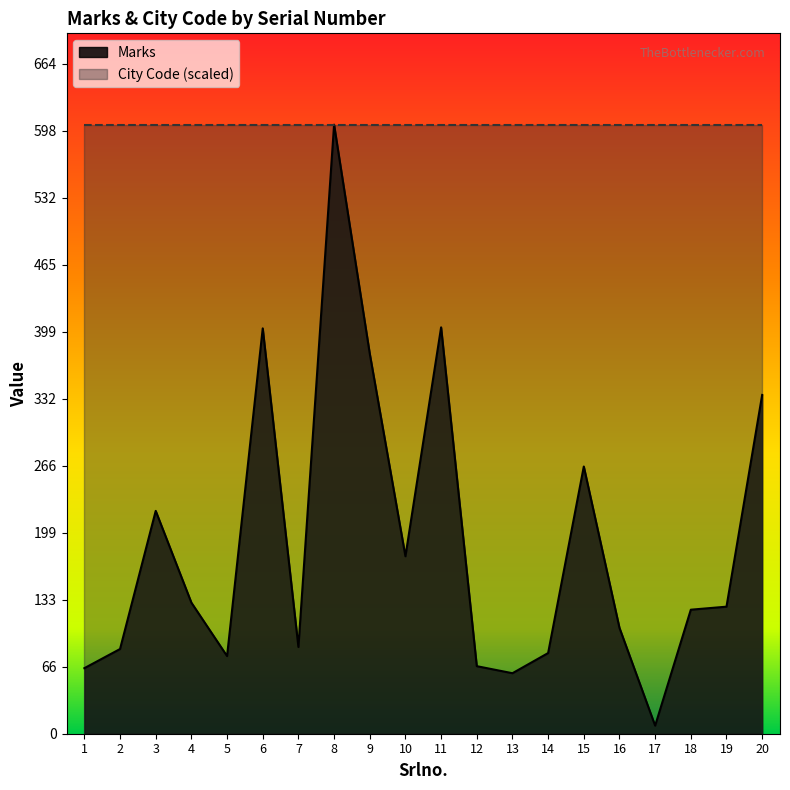

True or false: the data shows 176 at 10.

True